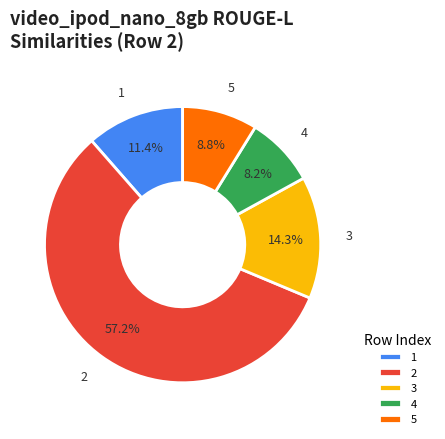

Which slice is the smallest?

4